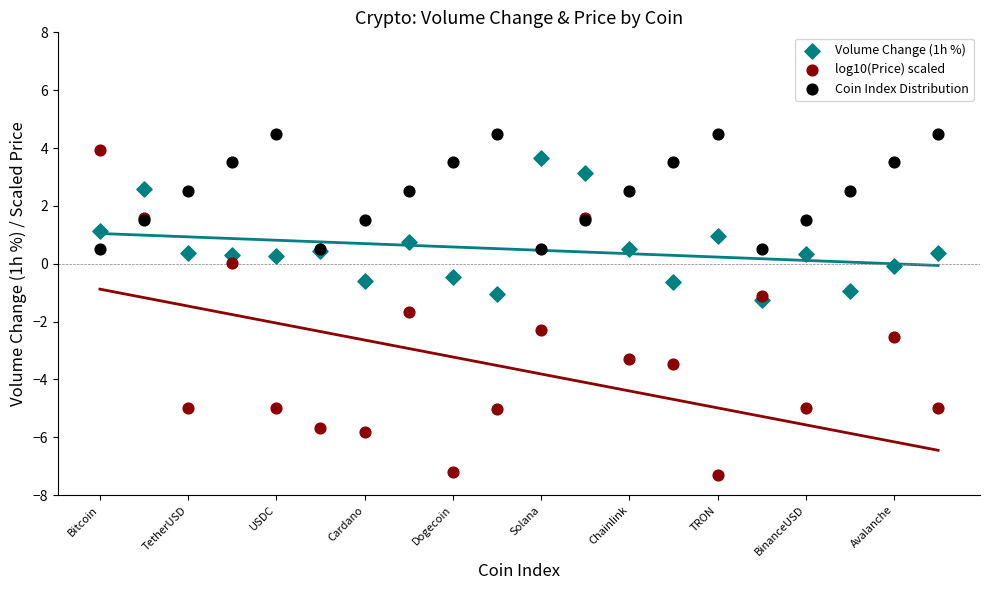

Which series has the largest Y range (max minus min)?

log10(Price) scaled